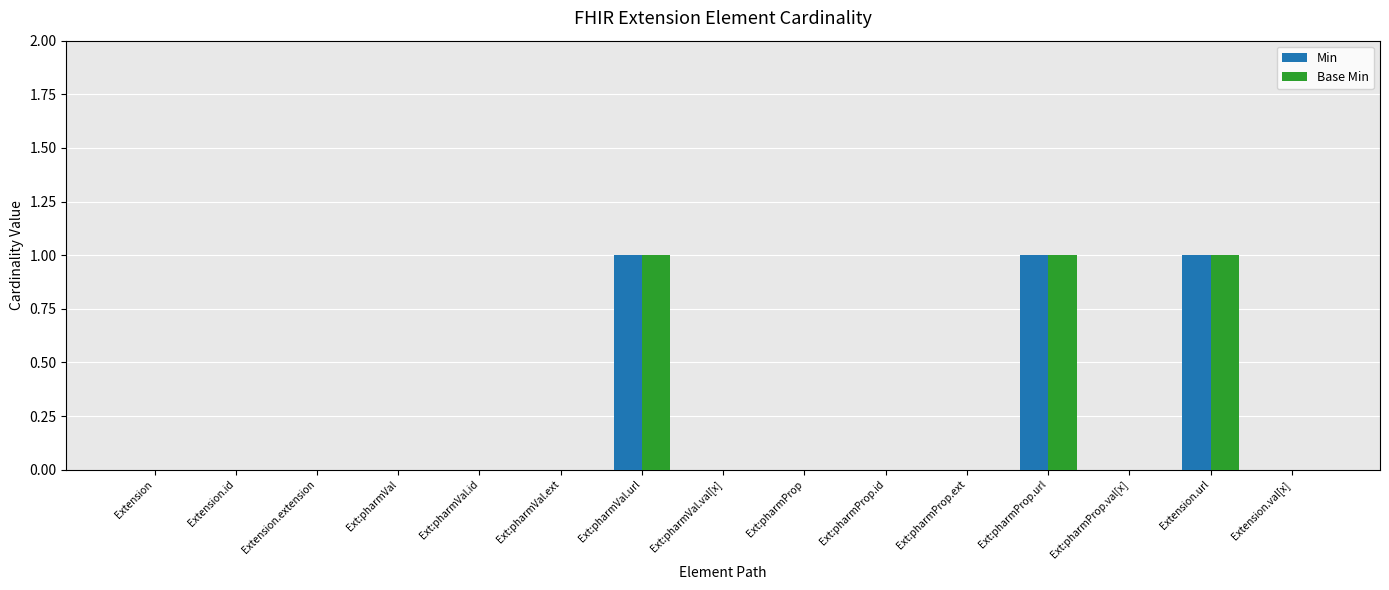

What is the sum of all Base Min values?

3